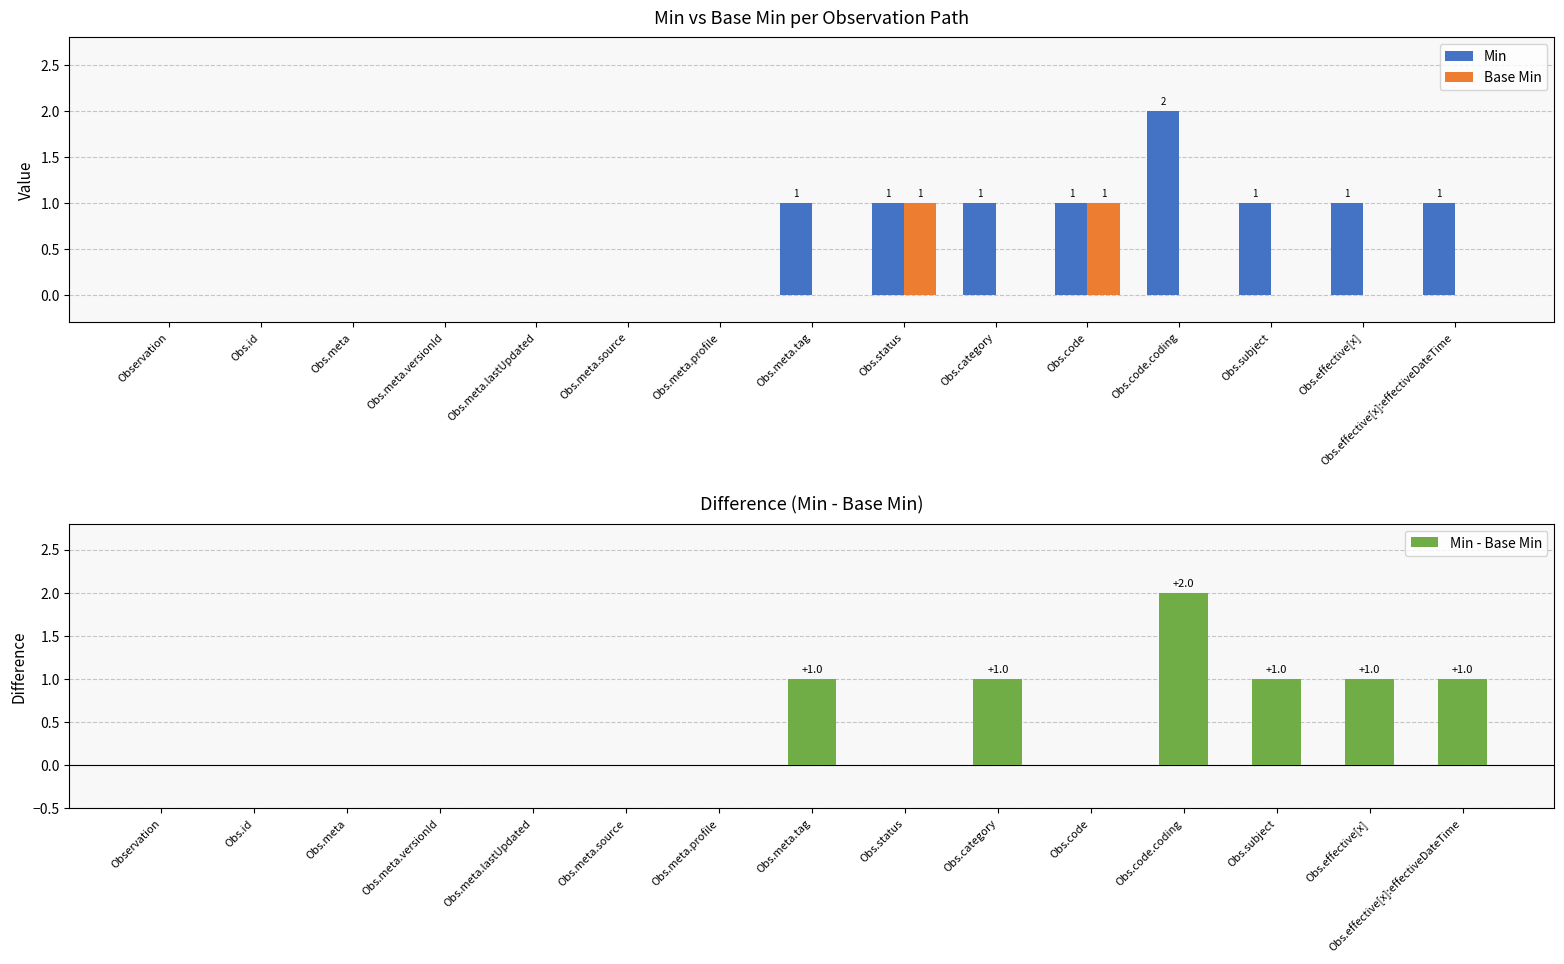

Reading left to right, extract all data points from this chart.

Min: Observation=0	Obs.id=0	Obs.meta=0	Obs.meta.versionId=0	Obs.meta.lastUpdated=0	Obs.meta.source=0	Obs.meta.profile=0	Obs.meta.tag=1	Obs.status=1	Obs.category=1	Obs.code=1	Obs.code.coding=2	Obs.subject=1	Obs.effective[x]=1	Obs.effective[x]:effectiveDateTime=1
Base Min: Observation=0	Obs.id=0	Obs.meta=0	Obs.meta.versionId=0	Obs.meta.lastUpdated=0	Obs.meta.source=0	Obs.meta.profile=0	Obs.meta.tag=0	Obs.status=1	Obs.category=0	Obs.code=1	Obs.code.coding=0	Obs.subject=0	Obs.effective[x]=0	Obs.effective[x]:effectiveDateTime=0
Min - Base Min: Observation=0	Obs.id=0	Obs.meta=0	Obs.meta.versionId=0	Obs.meta.lastUpdated=0	Obs.meta.source=0	Obs.meta.profile=0	Obs.meta.tag=1	Obs.status=0	Obs.category=1	Obs.code=0	Obs.code.coding=2	Obs.subject=1	Obs.effective[x]=1	Obs.effective[x]:effectiveDateTime=1